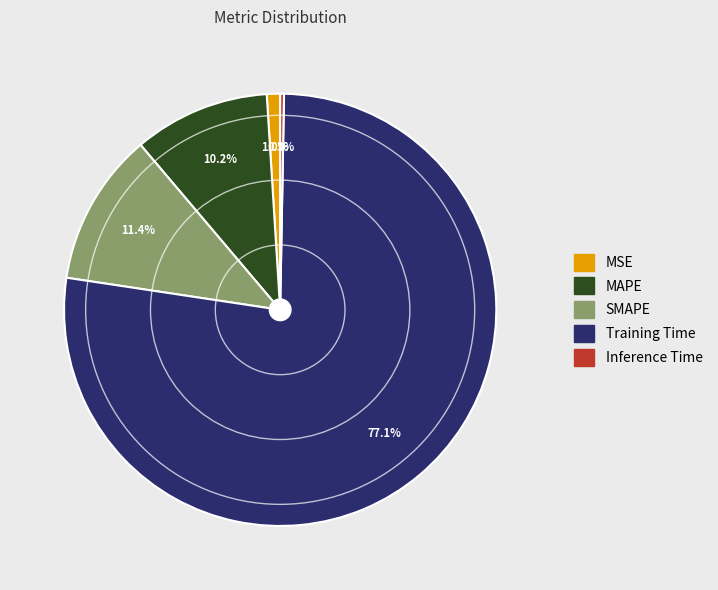

Combined, do SMAPE and MAPE account for over 50%?

No